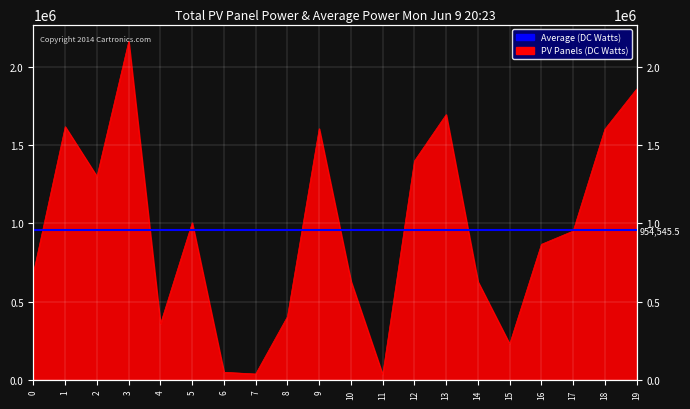

Which has a higher value, 9 or 2?

9